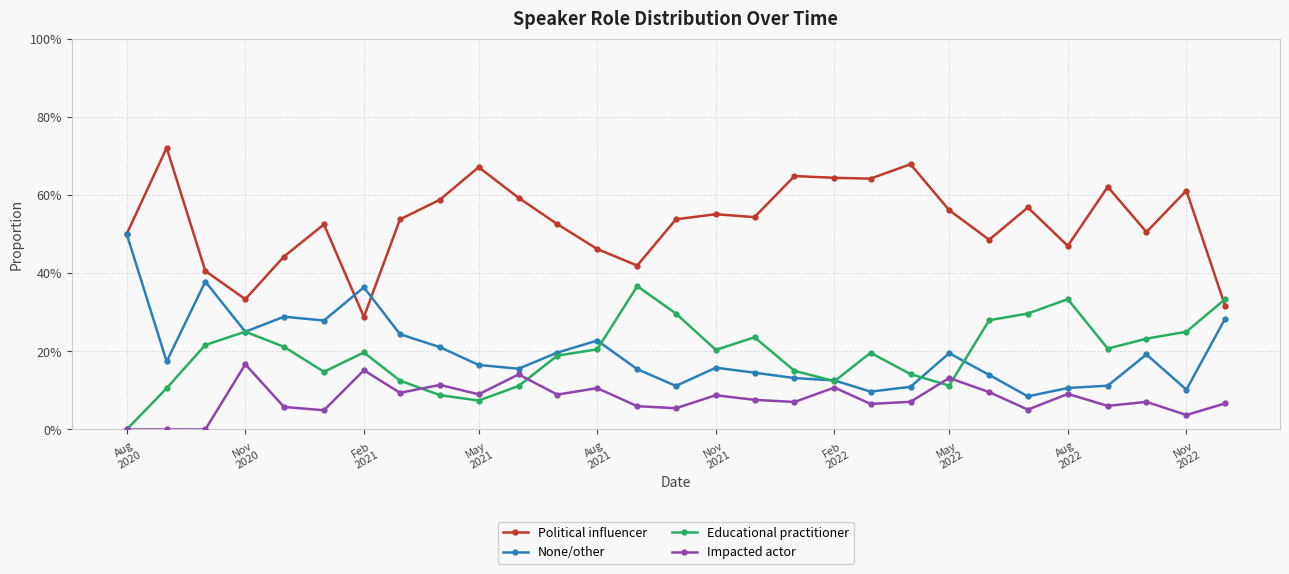

What are all the series names shown in the legend?

Political influencer, None/other, Educational practitioner, Impacted actor